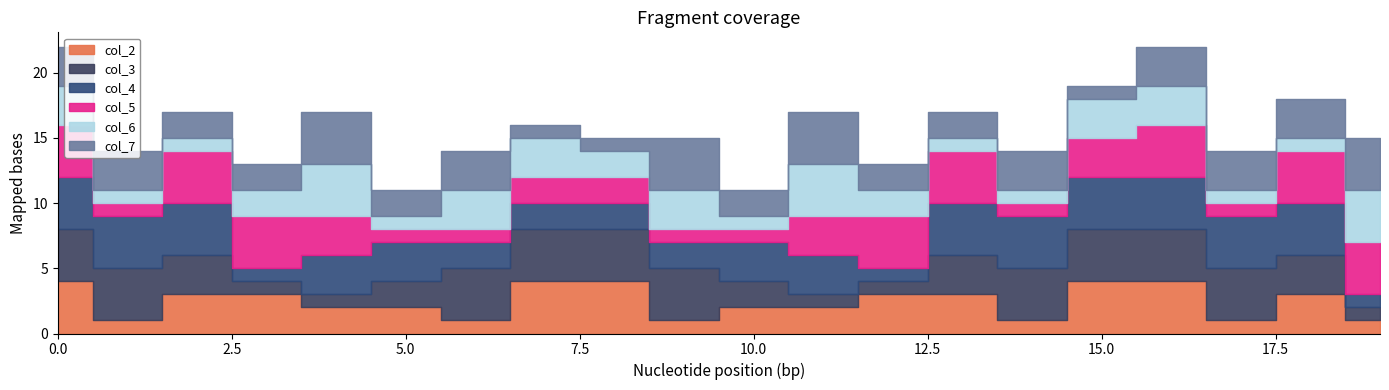

Where do col_3 and col_4 first cross each other?

5 and 6